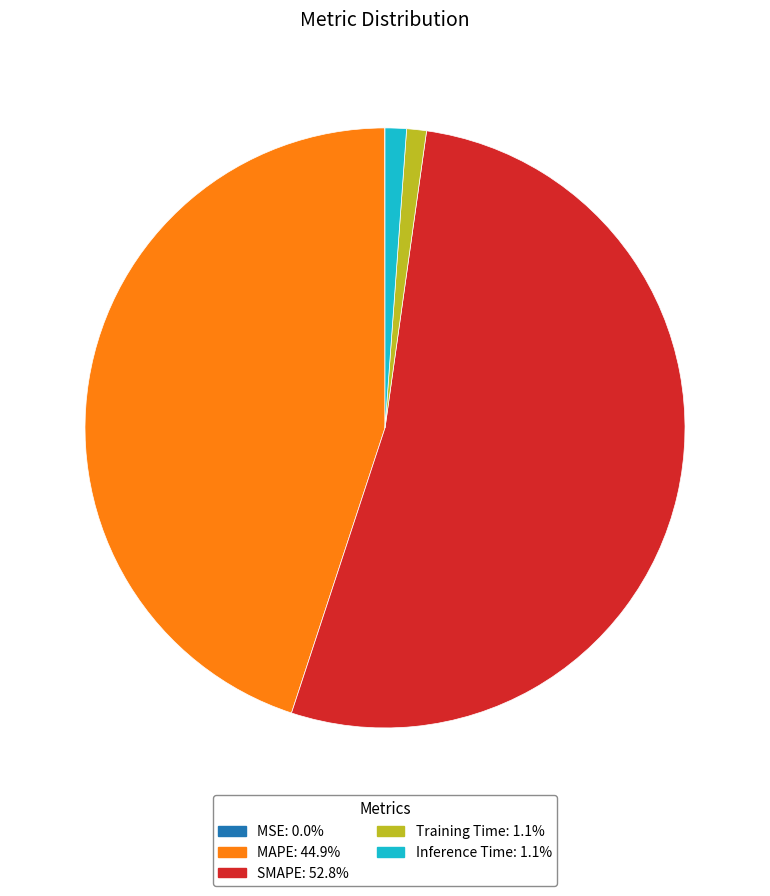

Which category has the biggest portion of the pie?

SMAPE